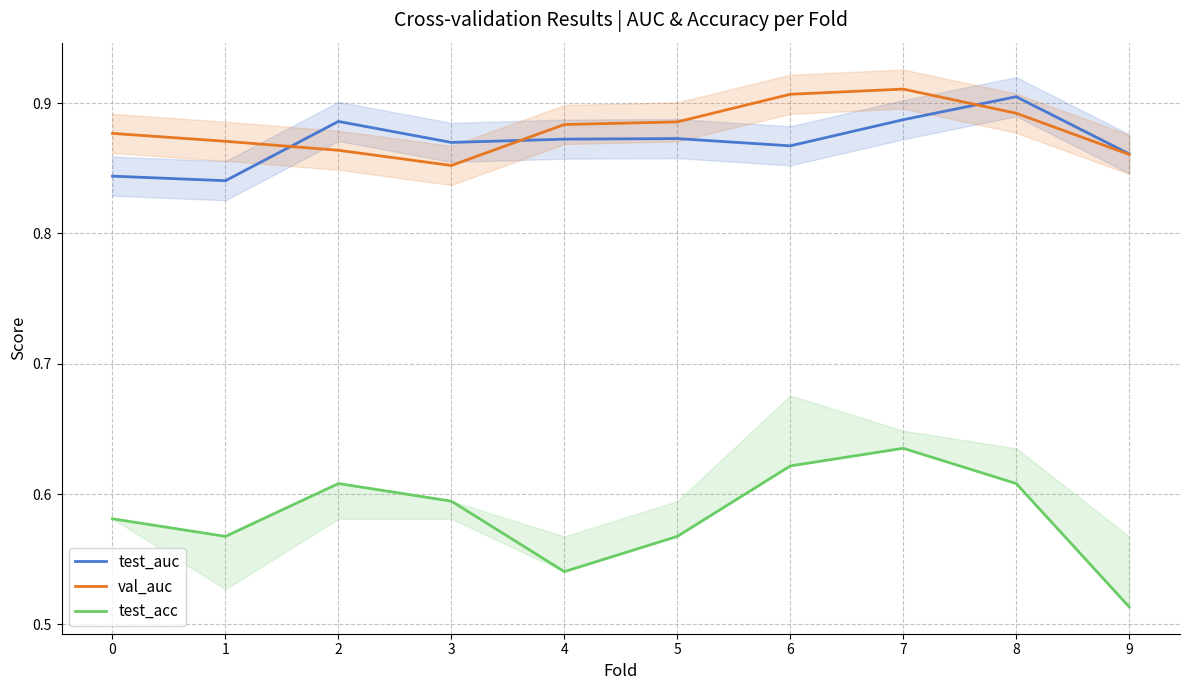

How many data points does each series have?

10